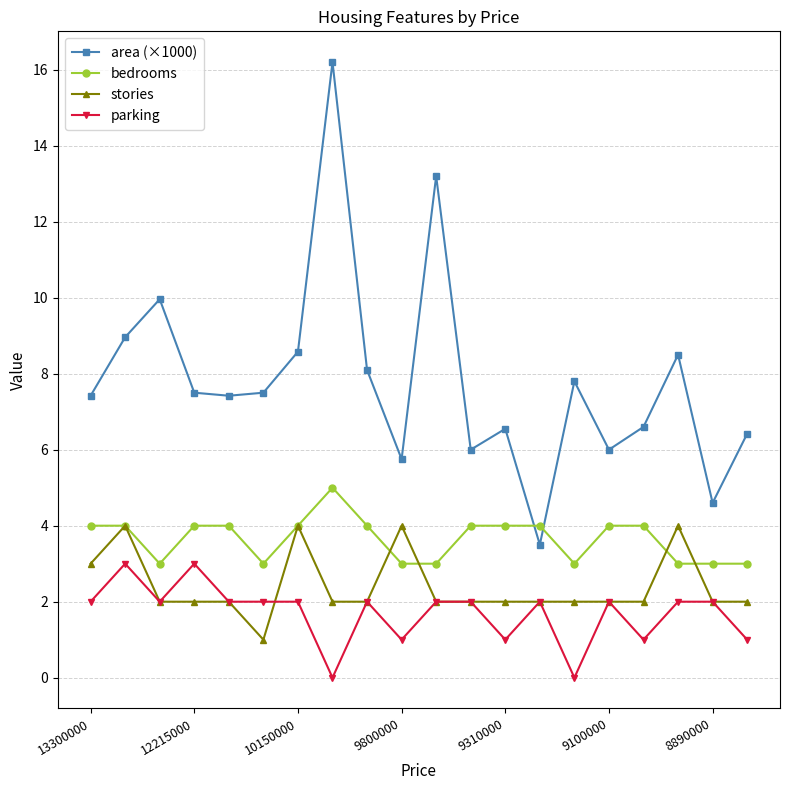

True or false: stories has more than 0 points higher than both neighbors.

True